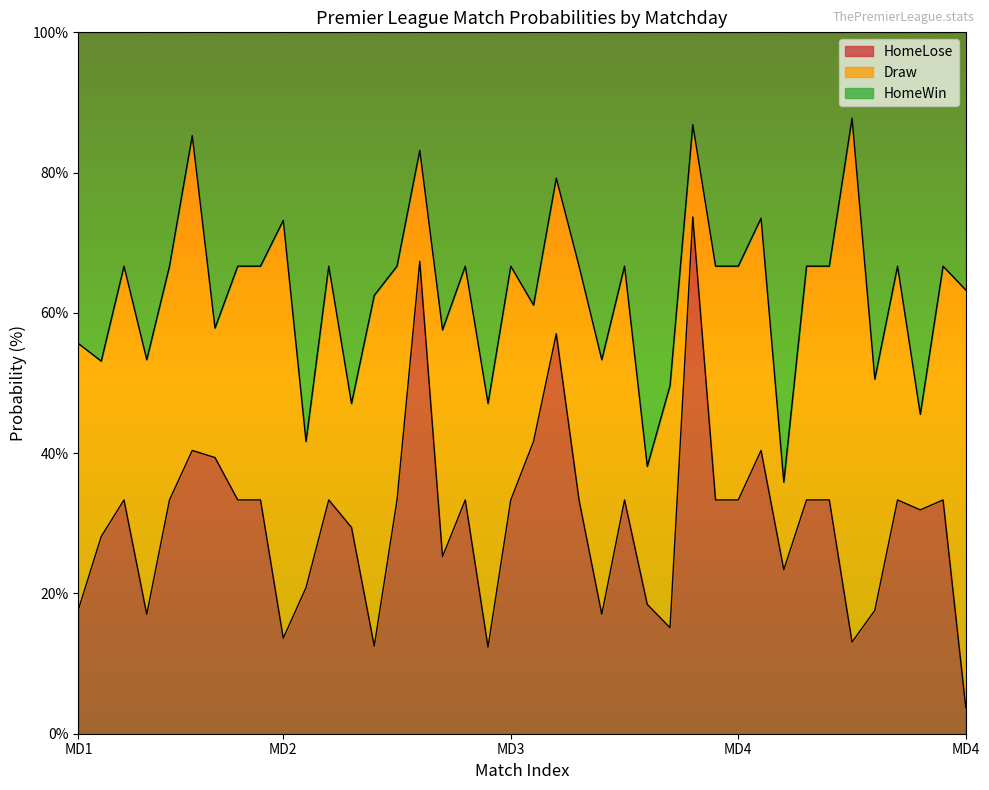

How many lines are shown in the chart?

3